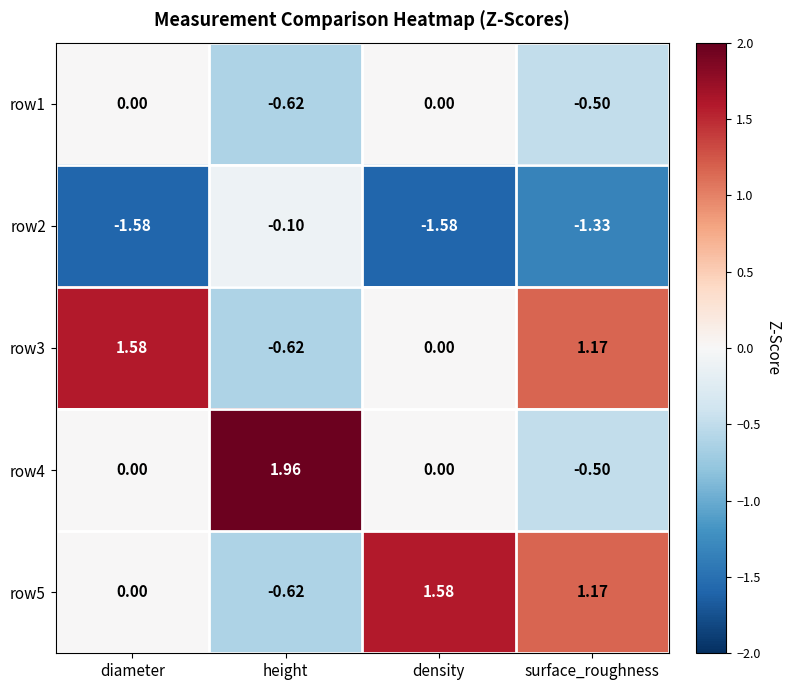

Which category has the highest value across all series?

height